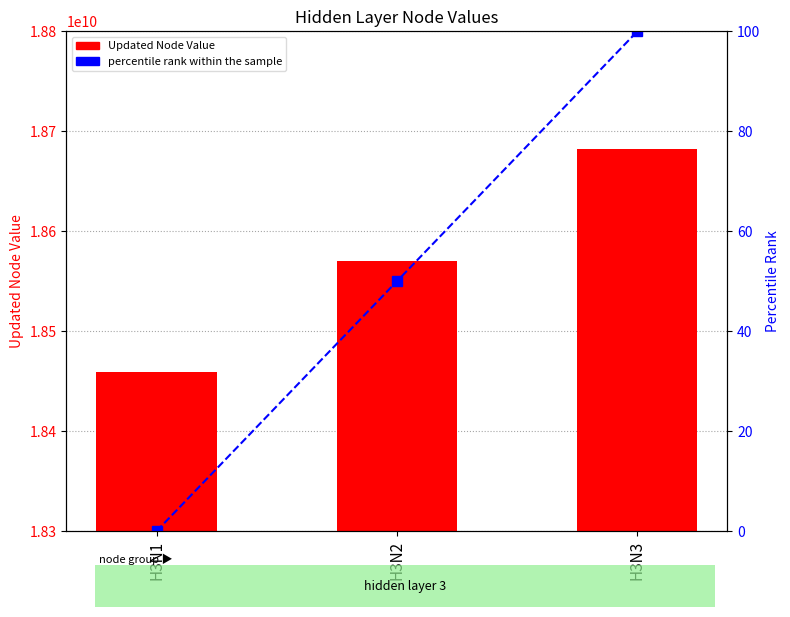

The value of percentile rank within the sample at H3N3 is 153.8. True or false?

False